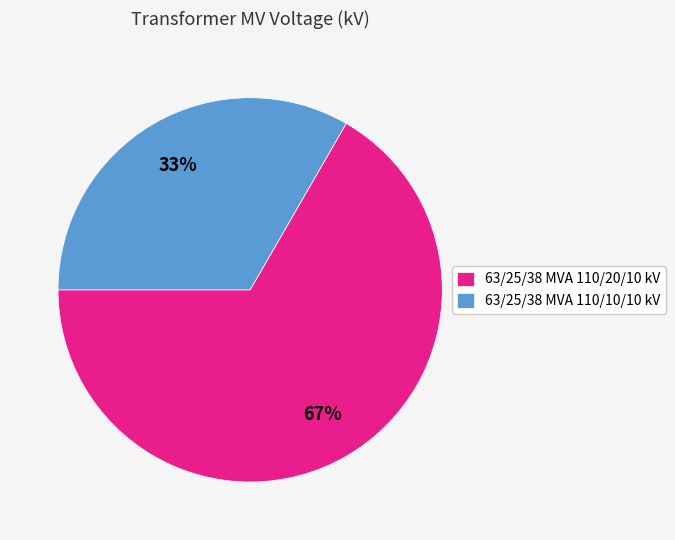

Which has a higher value, 63/25/38 MVA 110/20/10 kV or 63/25/38 MVA 110/10/10 kV?

63/25/38 MVA 110/20/10 kV